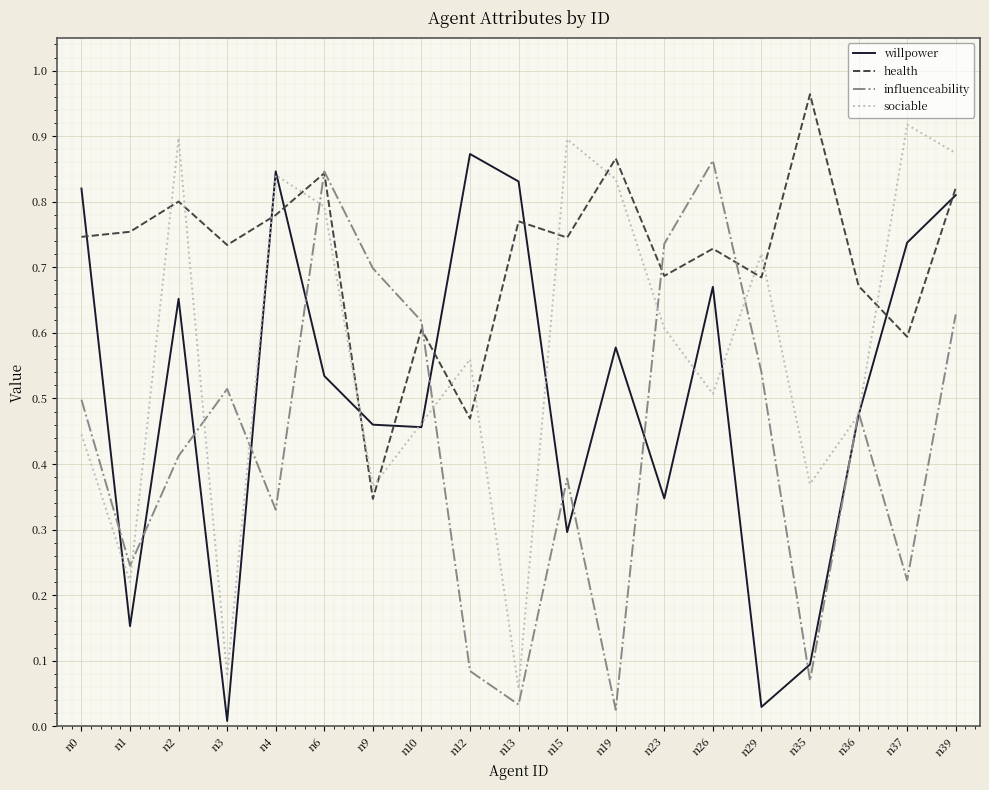

At how many categories does at least one series exceed 0?

19